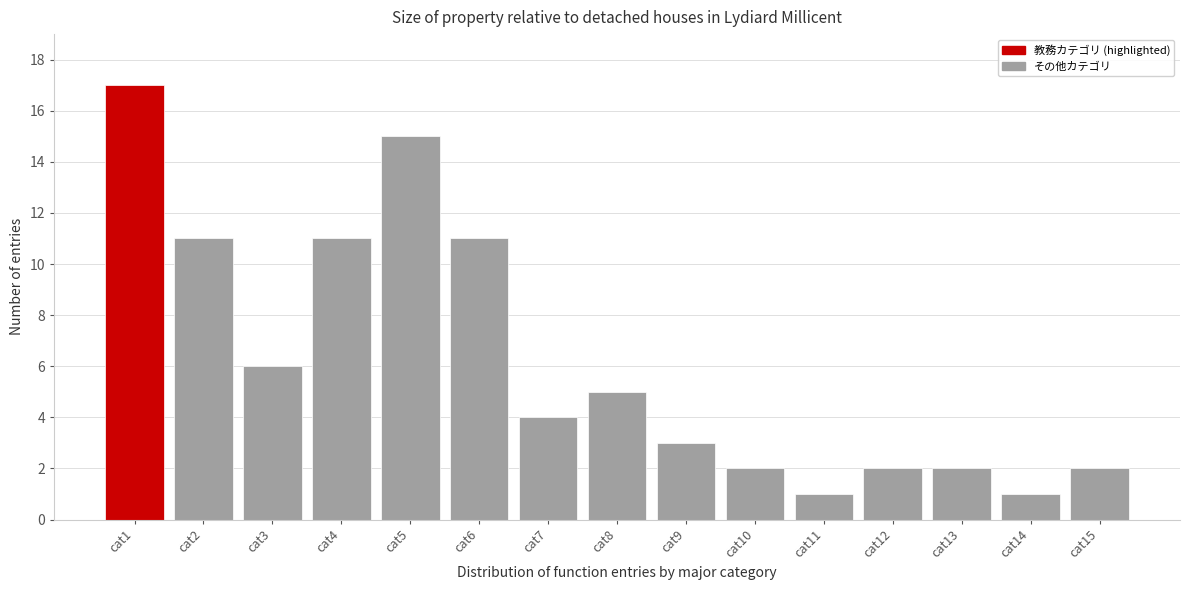

Reading left to right, list all the values displayed in this chart.

17	11	6	11	15	11	4	5	3	2	1	2	2	1	2